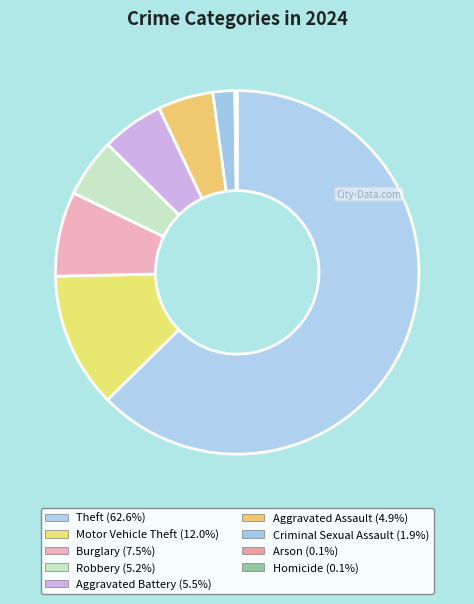

Count the number of slices in the pie.

9